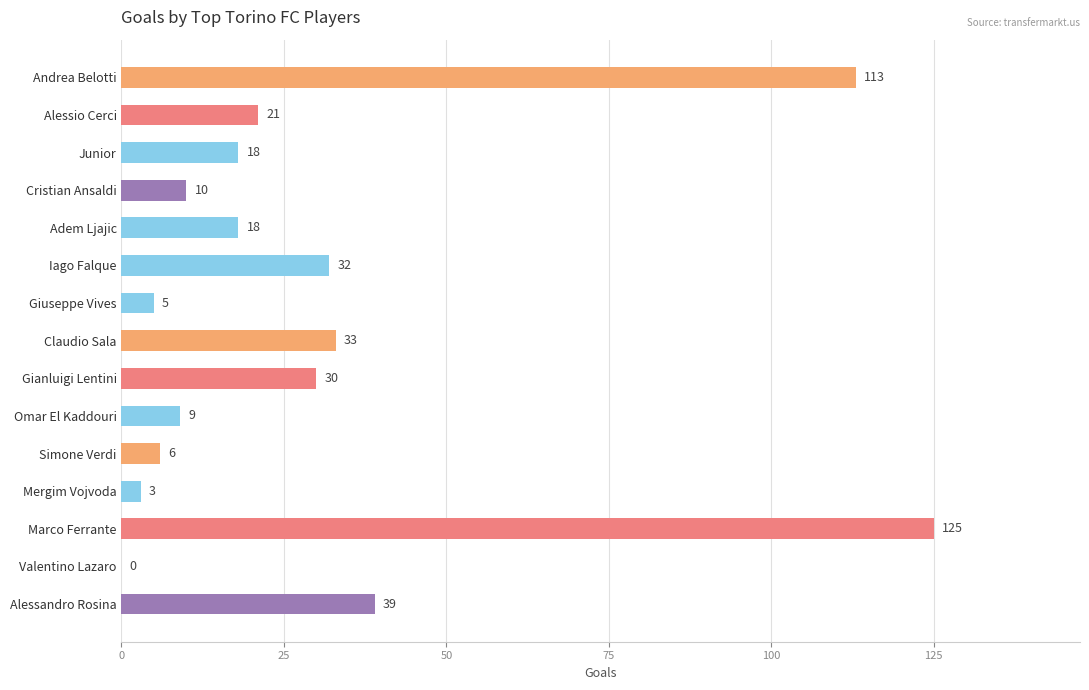

Which category has the highest value across all series?

Marco Ferrante